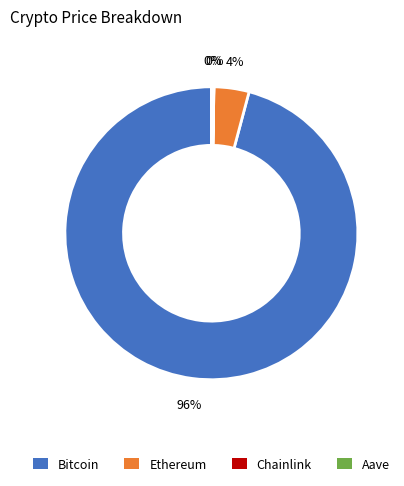

What percentage is the Ethereum slice, to the nearest percent?

4%